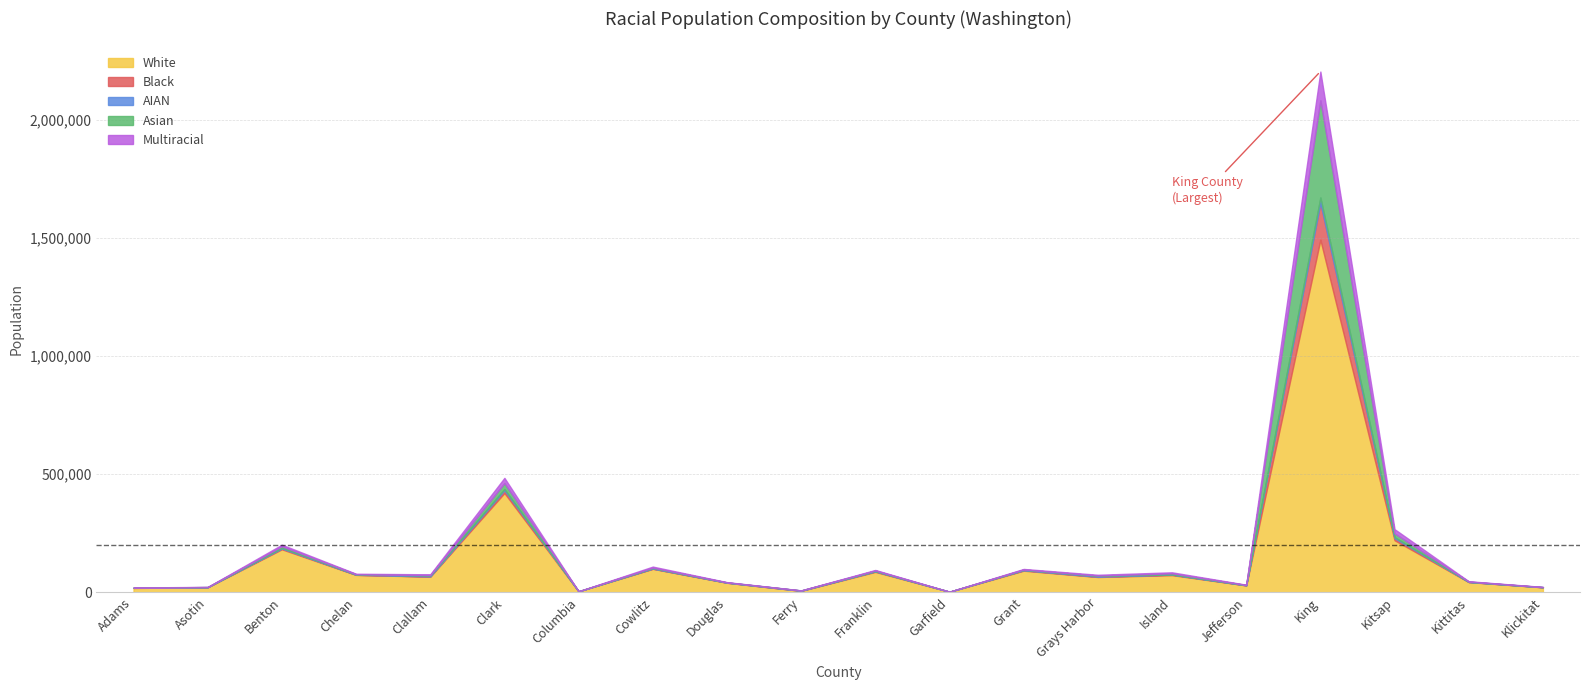

What is the maximum value for Asian?

411413